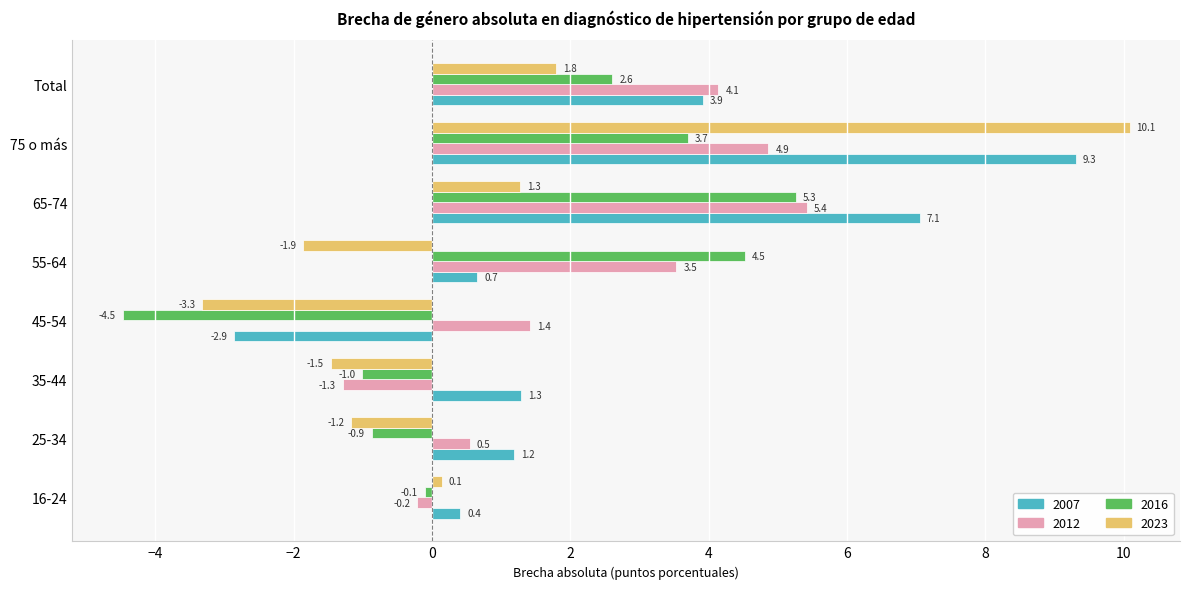

What is the difference between the second highest and minimum values in the 2007 series?

9.9